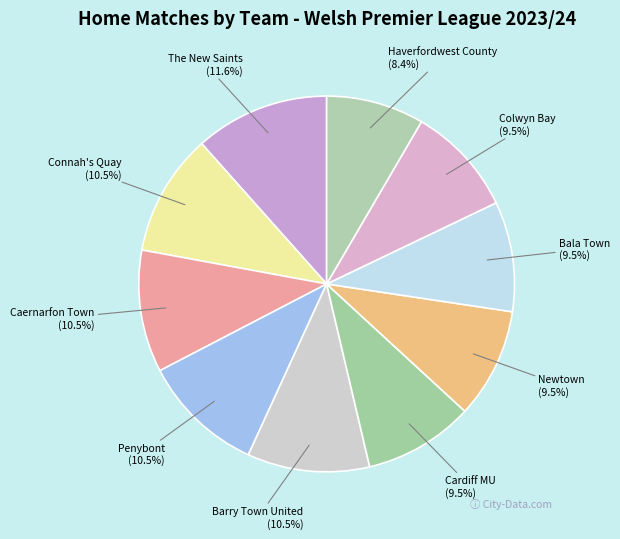

Combined, what portion of the pie is The New Saints and Barry Town United?

22.1%